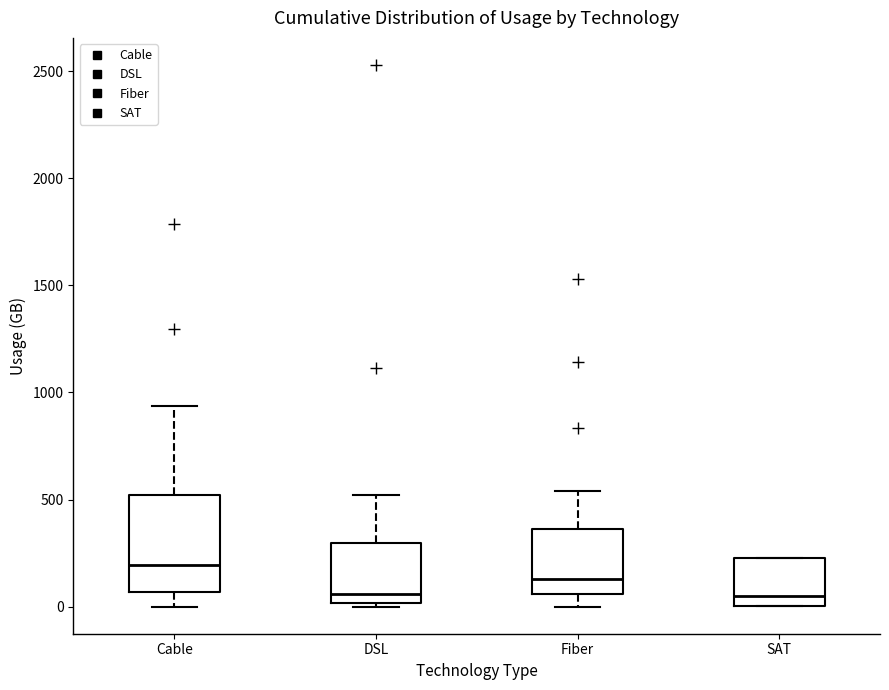

Reading left to right, transcribe this box plot: for each box, give where its median line is, the range the box spans, and where its two whiskers end, as read against the y-axis. The values are not printed on the chart, so give them approximately, as read against the axis.

Cable: median 200, box 50 to 500, whiskers 0 to 950
DSL: median 50, box 0 to 300, whiskers 0 (just below the box's lower edge) to 500
Fiber: median 150, box 50 to 350, whiskers 0 to 550
SAT: median 50, box 0 to 250, whiskers 0 to 250